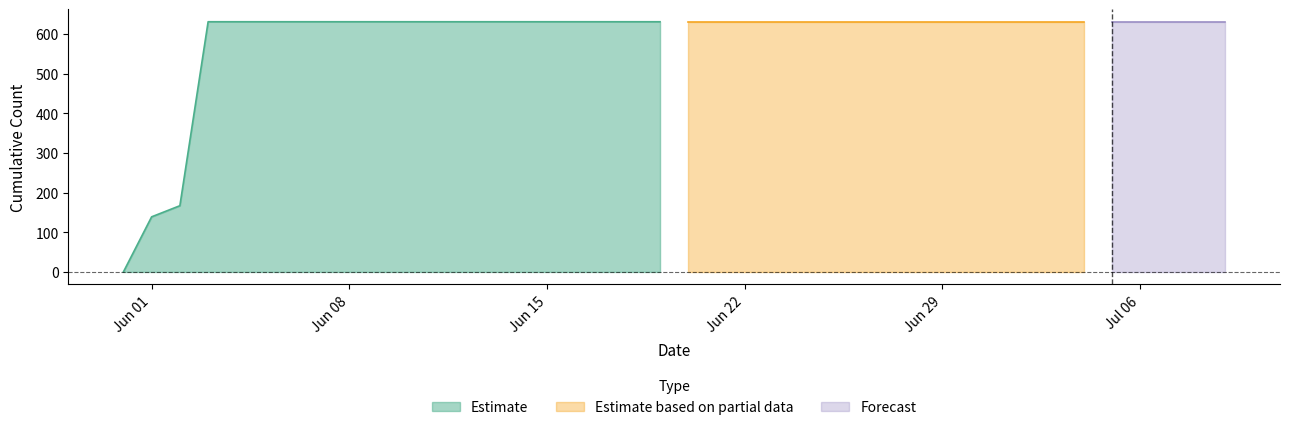

True or false: there are more than 2 points higher than both neighbors.

False